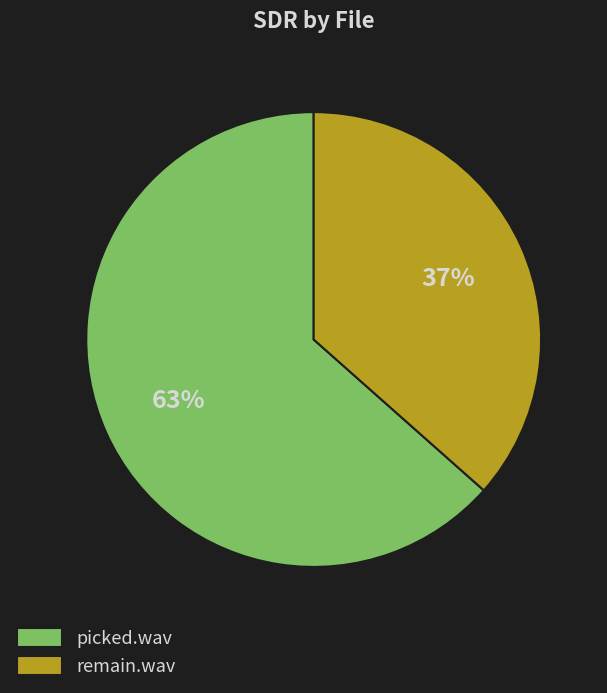

What percentage is the remain.wav slice, to the nearest percent?

37%